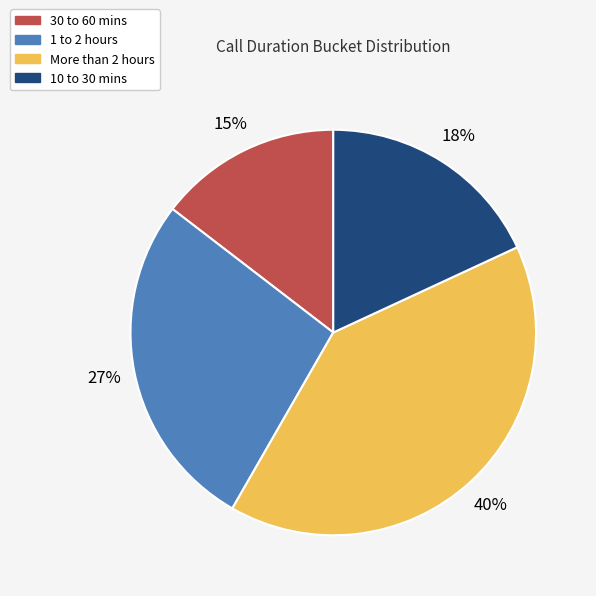

To the nearest percent, what is the average slice percentage?

25%